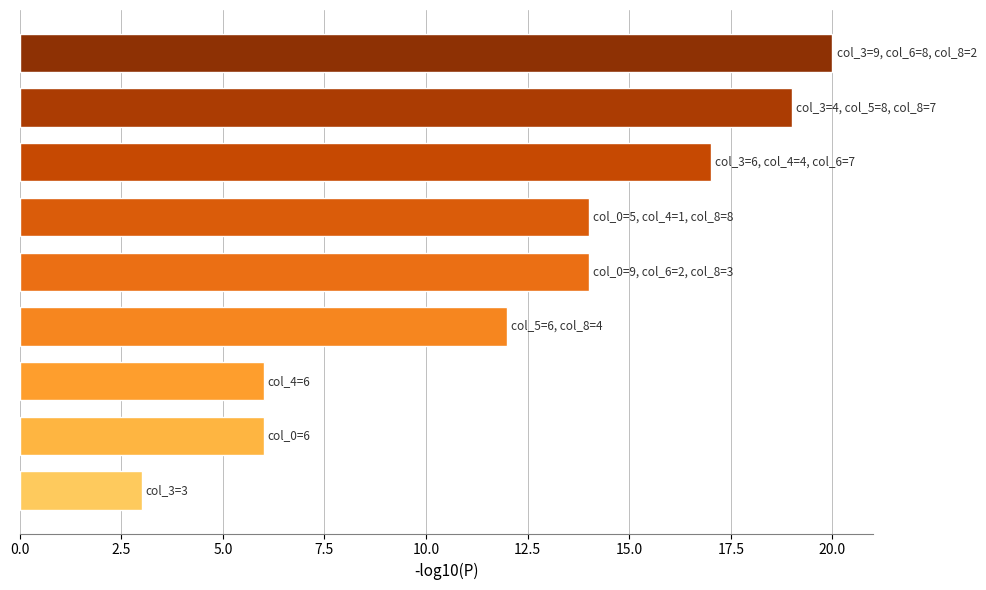

How many bars are there in total?

9